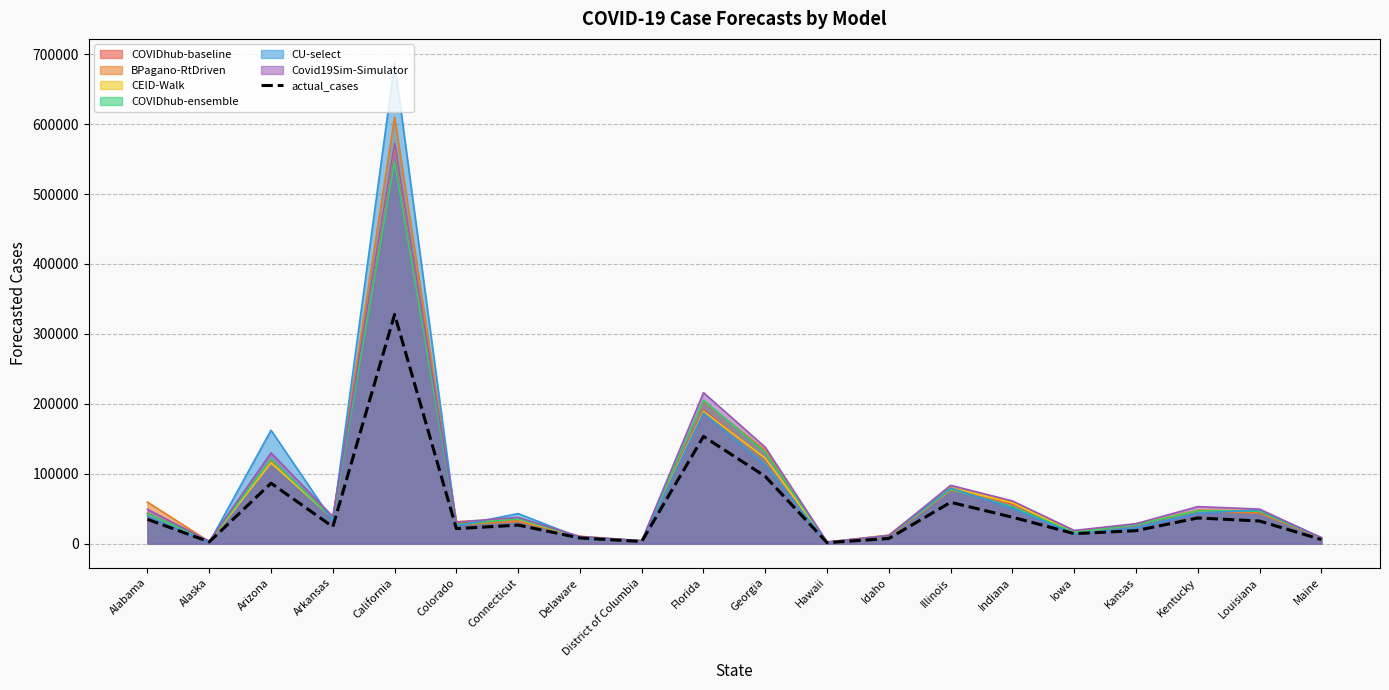

How many interior local valleys (lower than both neighbors) does the data have?

6